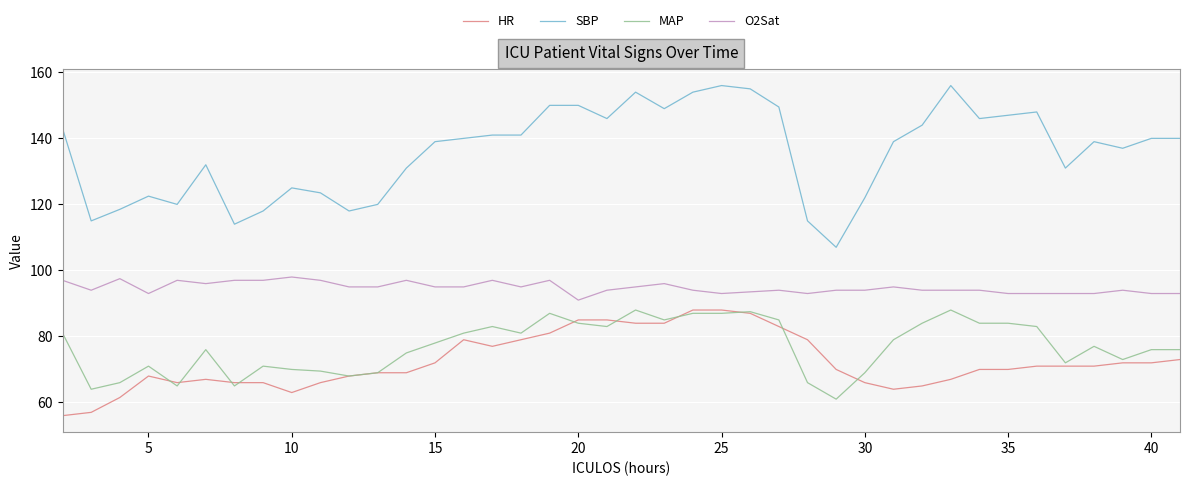

What is the difference between the maximum and minimum values in the MAP series?

27.0